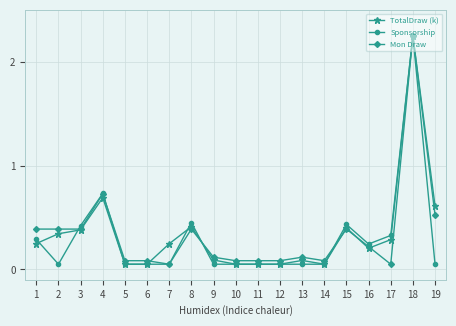

At which category does Sponsorship reach its first local peak?

4